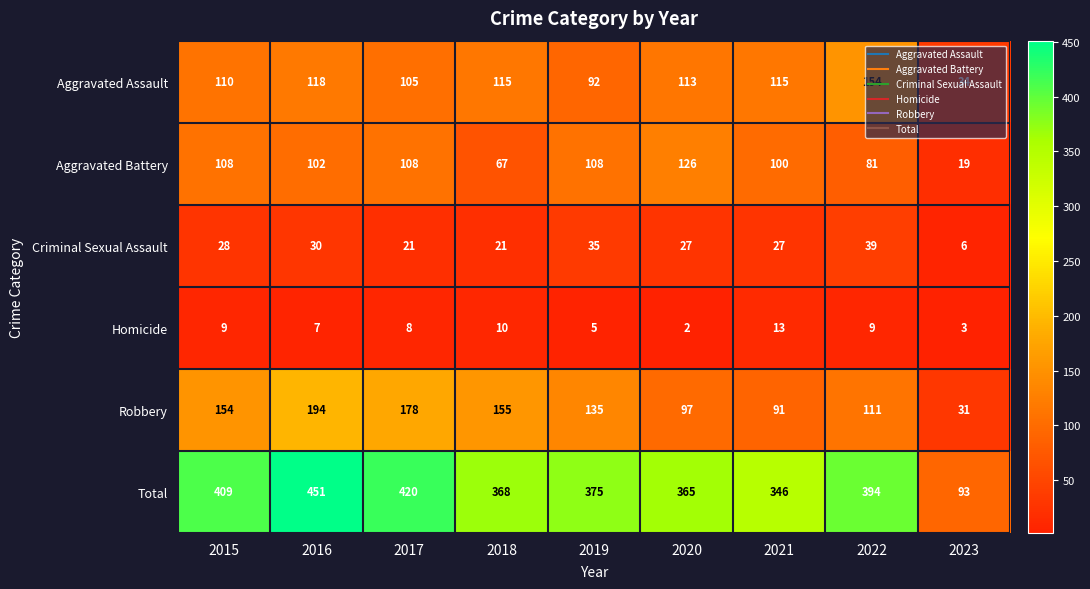

What is the difference between the maximum and minimum values in the Robbery series?

163